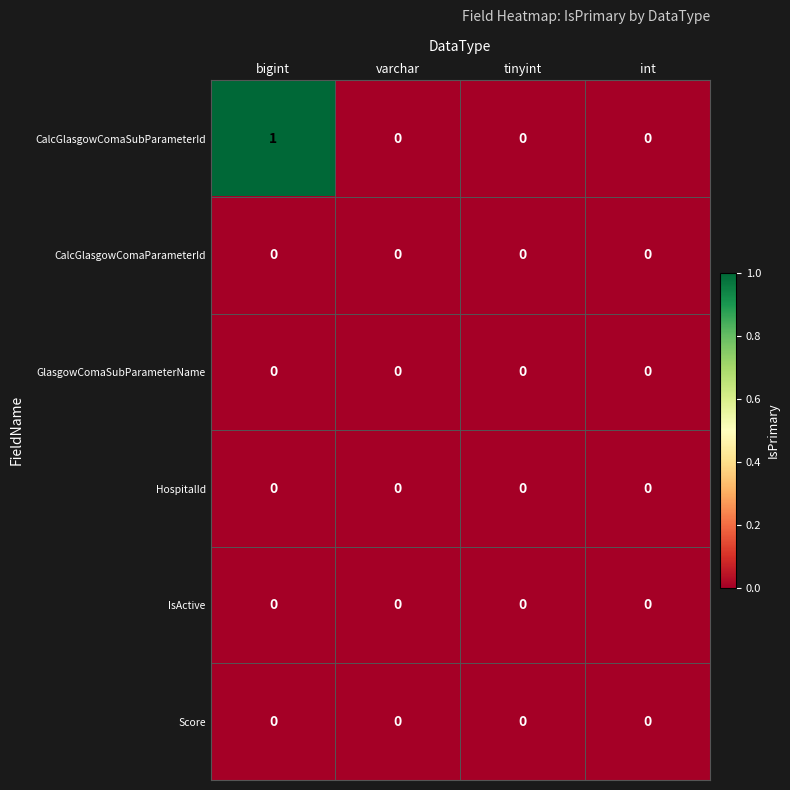

Which series has the largest range (max minus min)?

CalcGlasgowComaSubParameterId